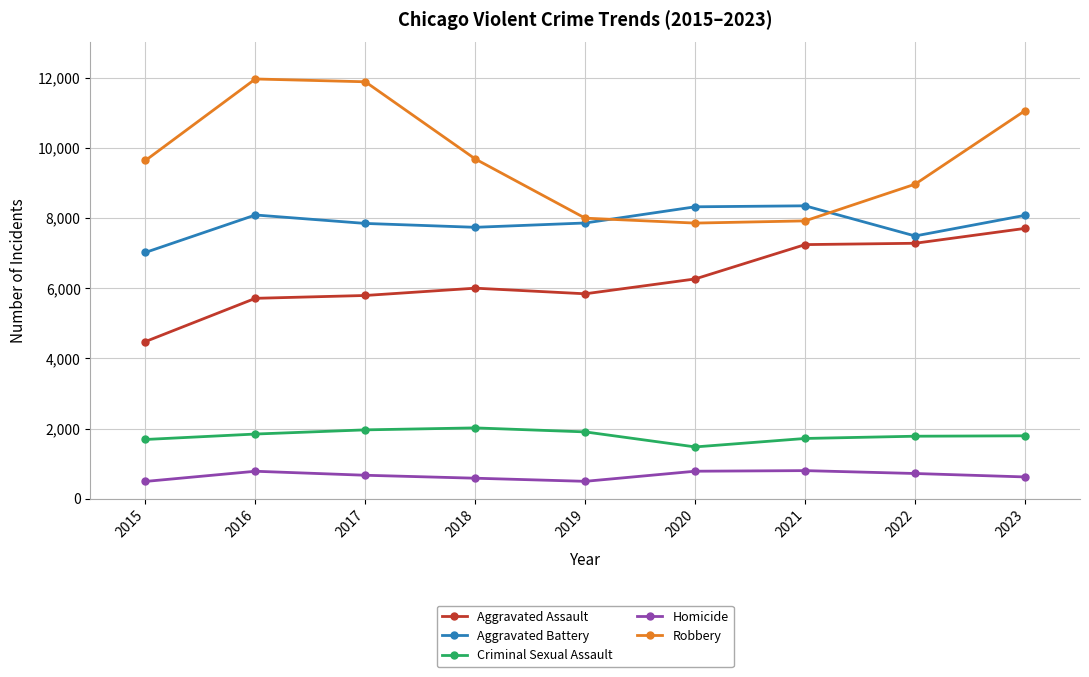

True or false: Robbery has a value of 11960 at 2016.

True